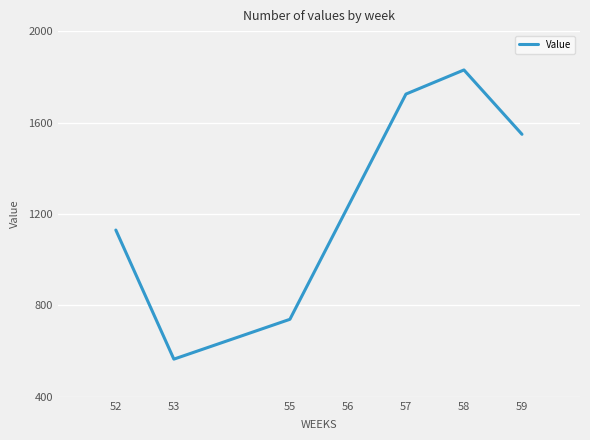

Count the number of categories in the chart.

7